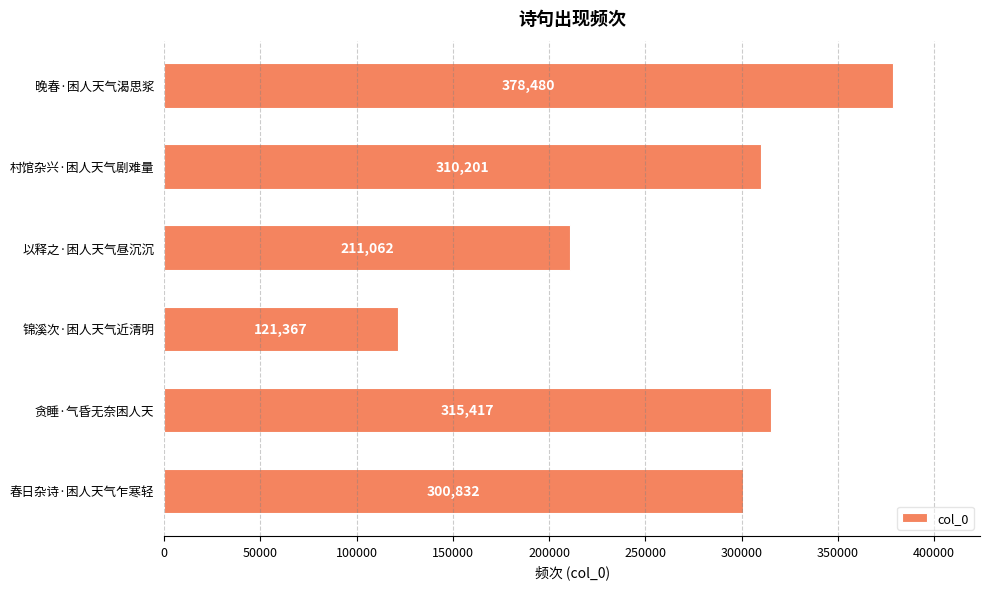

What position from the bottom is 以释之·困人天气昼沉沉?

4